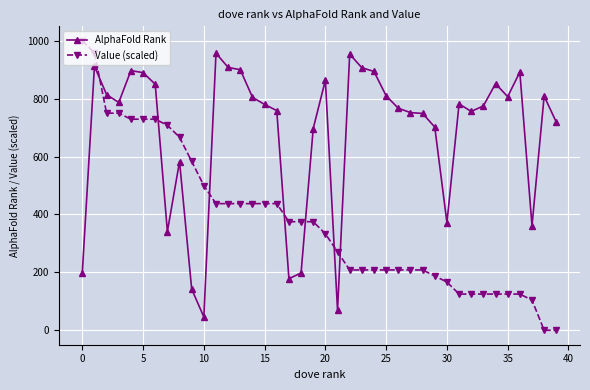

What are all the series names shown in the legend?

AlphaFold Rank, Value (scaled)